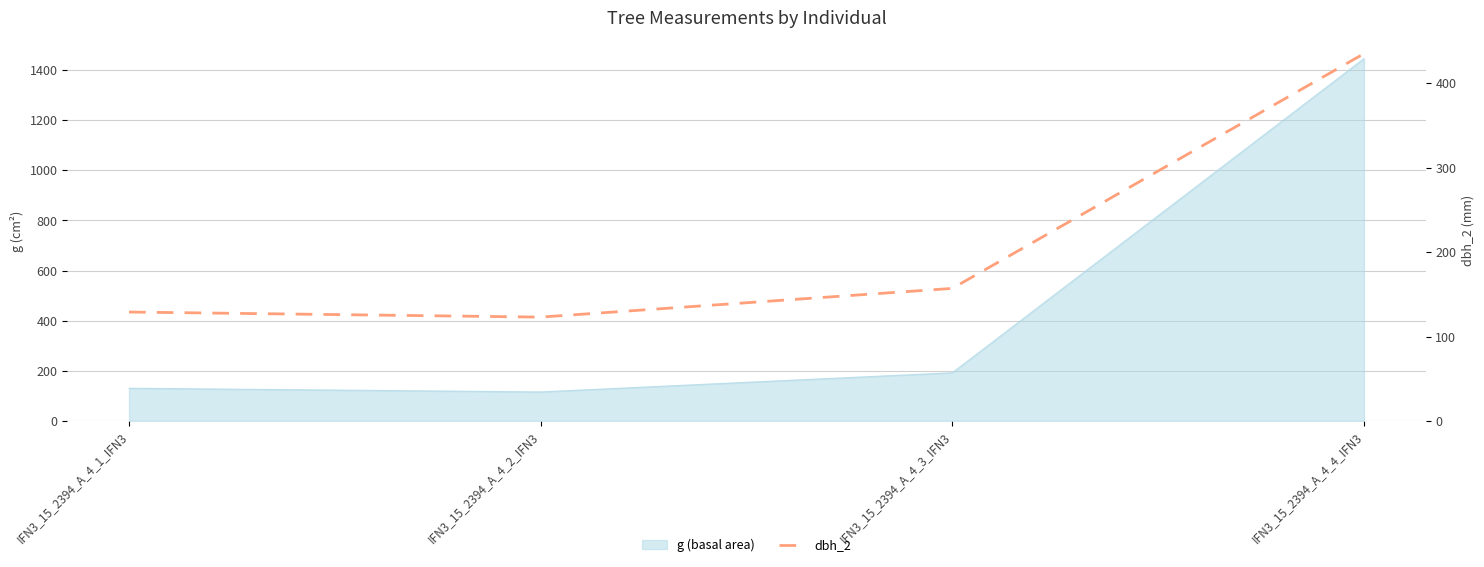

Which label corresponds to the smallest value in the chart?

IFN3_15_2394_A_4_2_IFN3